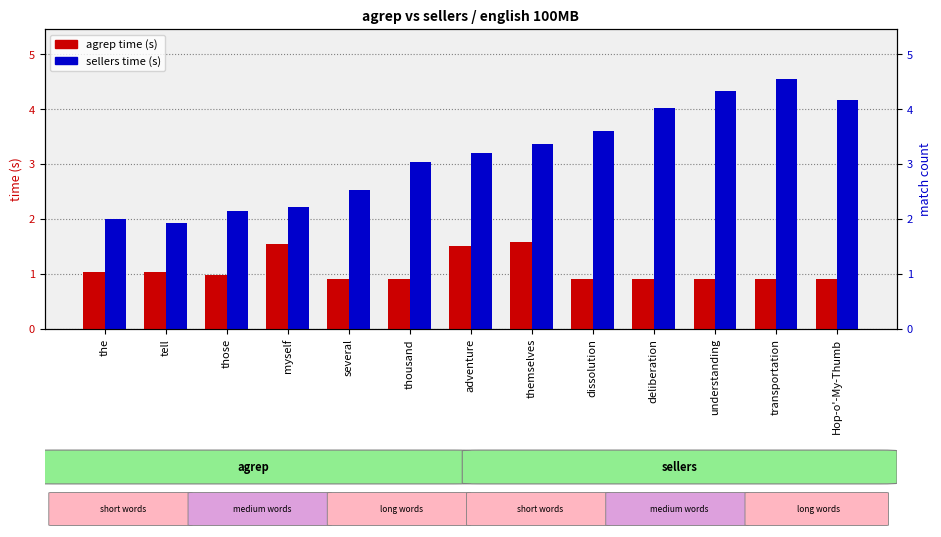

How many data points in sellers are less than 3?

5